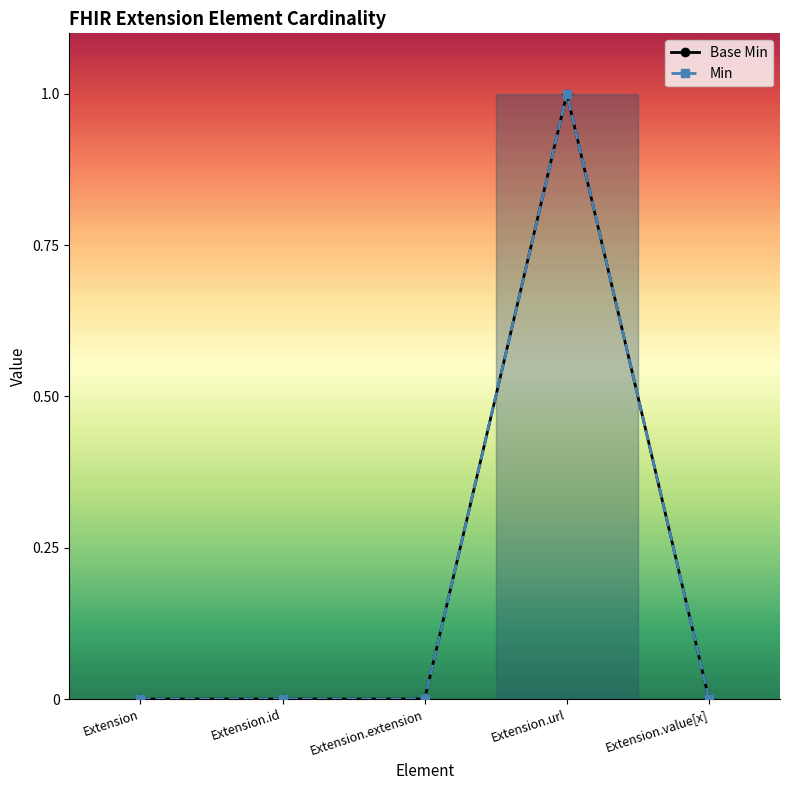

What is the sum of all Min values?

1